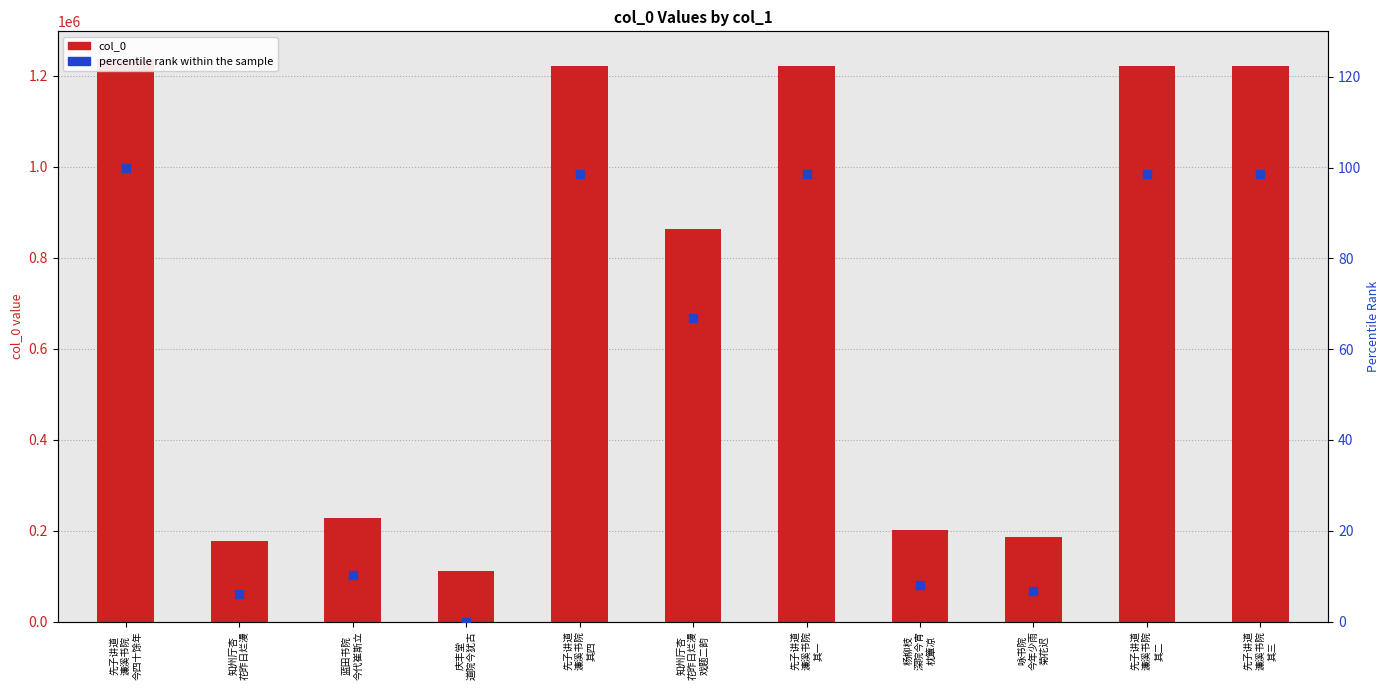

At which category is the sum across all series the highest?

先子讲道
濂溪书院
今四十馀年